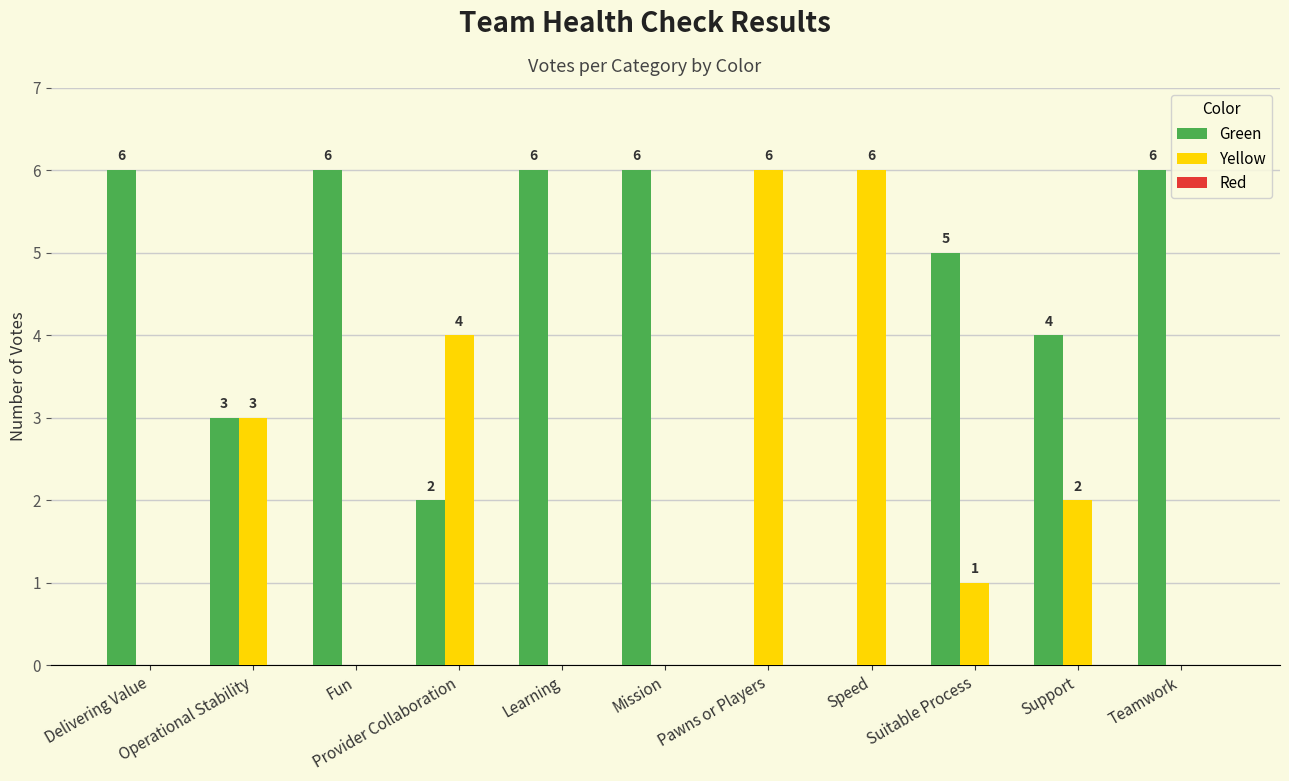

Which series has the largest total across all categories?

Green